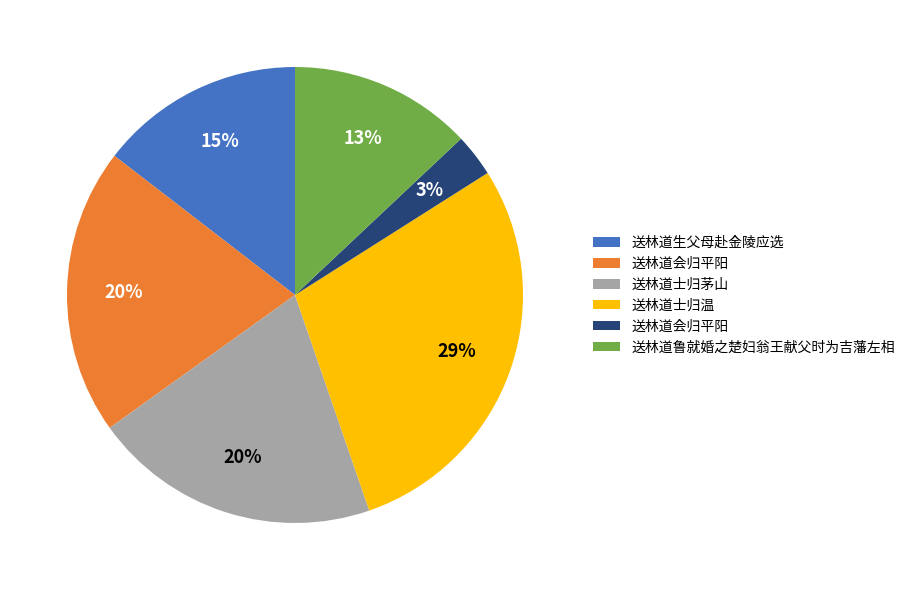

How many segments does this pie chart have?

6